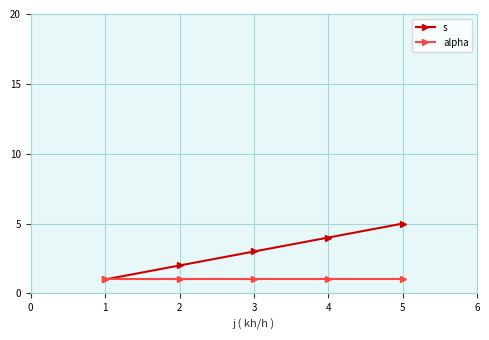

True or false: s has more than 0 points higher than both neighbors.

False